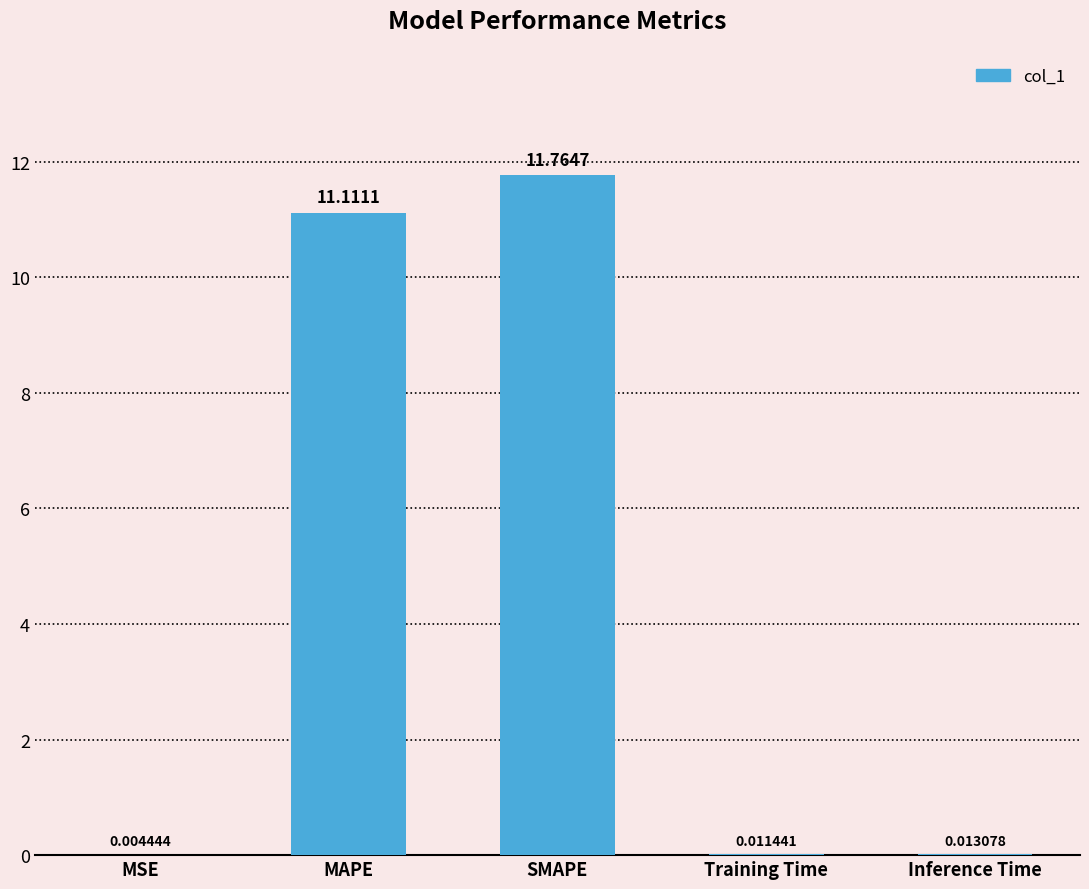

Does the chart contain stacked bars?

No